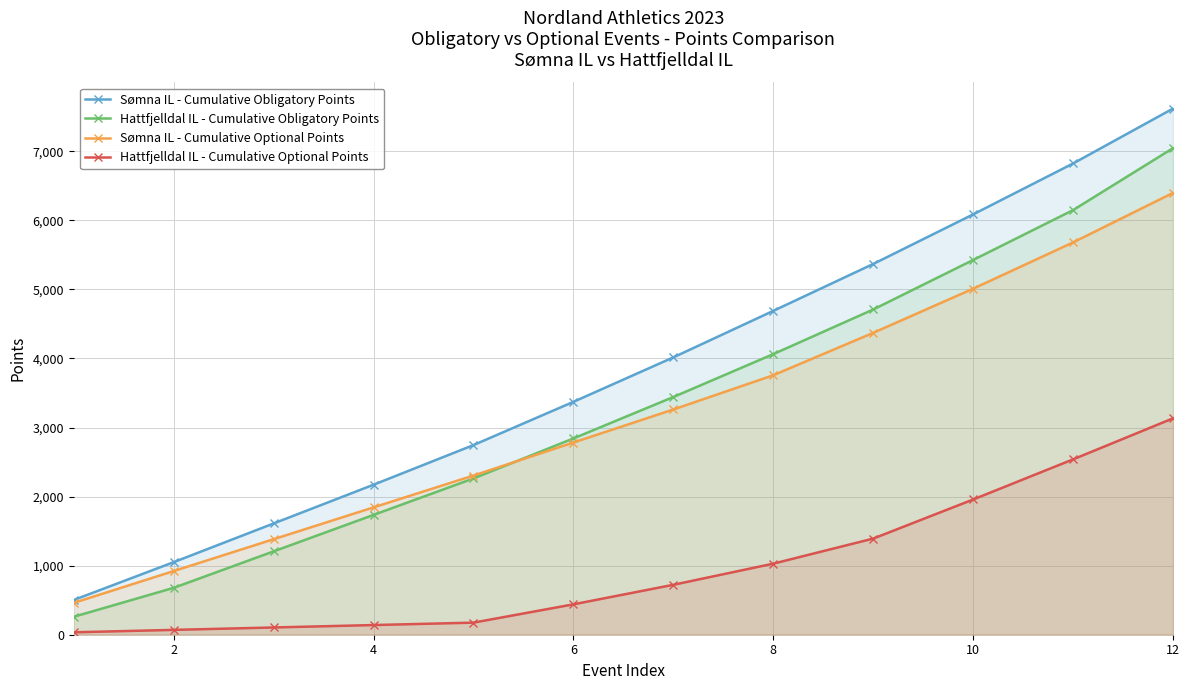

What is the value of the Hattfjelldal IL - Cumulative Optional Points point at the 4th from the left?

140